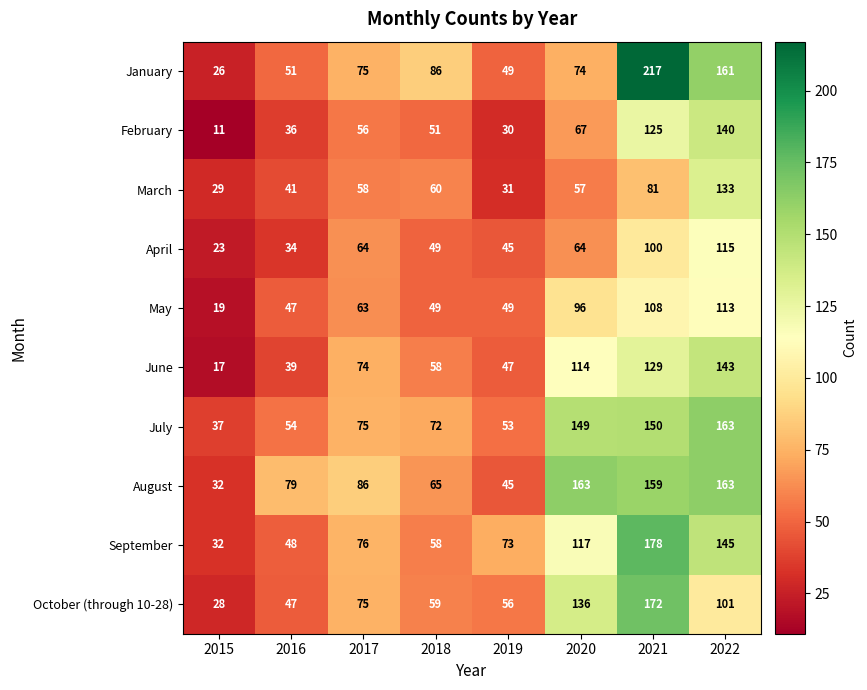

Which series changed the most between 2017 and 2019?

August